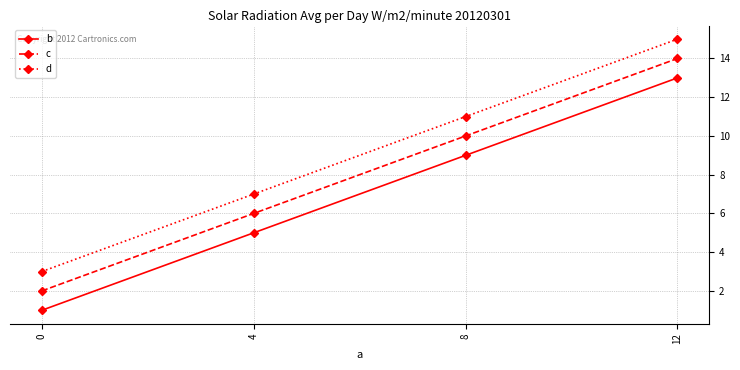

Reading left to right, what are all the values shown in this chart?

b: 1	5	9	13
c: 2	6	10	14
d: 3	7	11	15